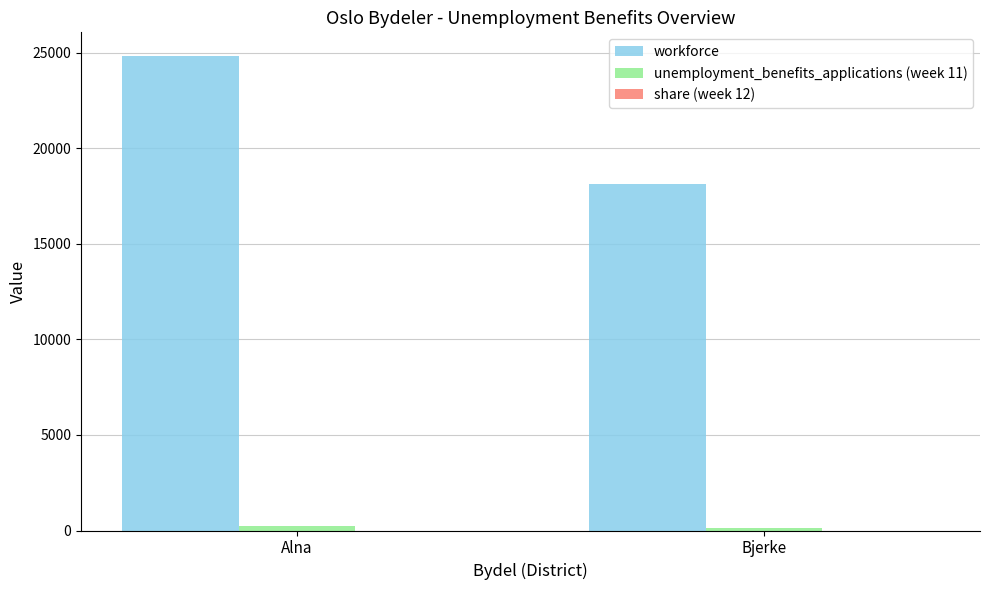

Which label corresponds to the largest value in the chart?

Alna